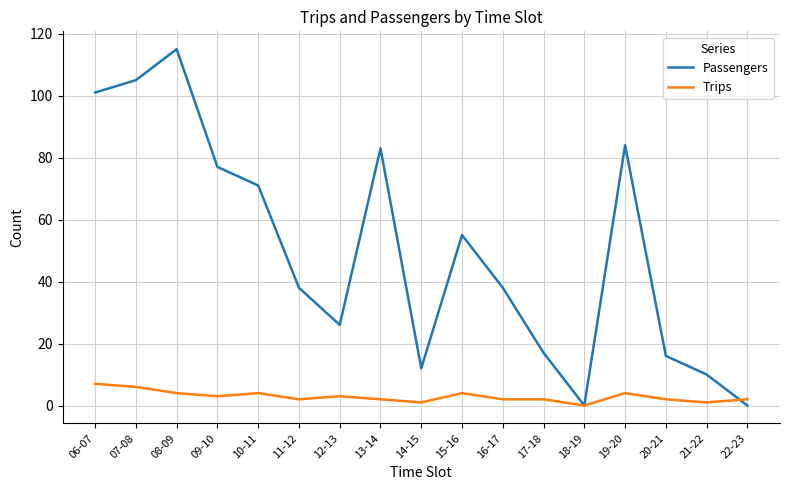

Is it true that Passengers equals 61 at 16-17?

False